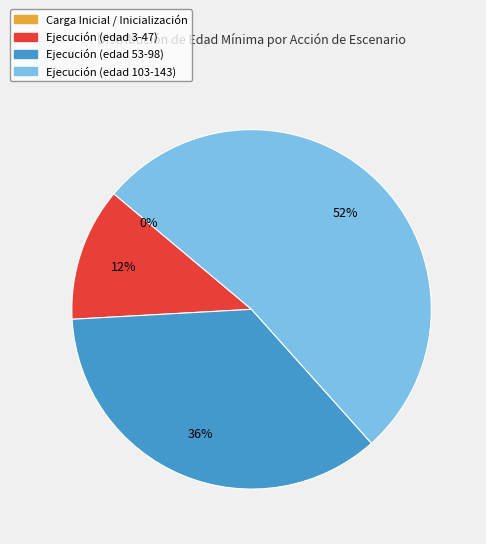

To the nearest percent, what portion does Ejecución represent?

100%